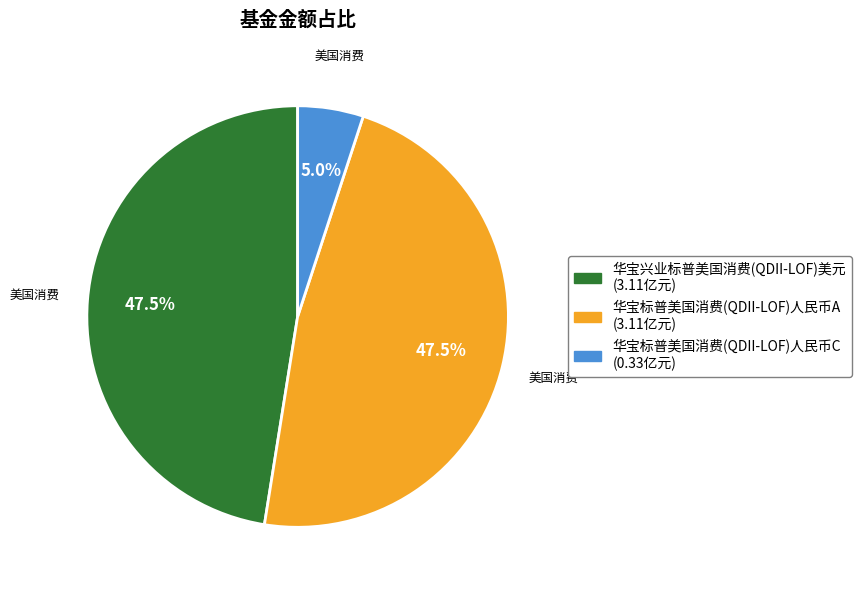

To the nearest percent, what is the average slice percentage?

33%